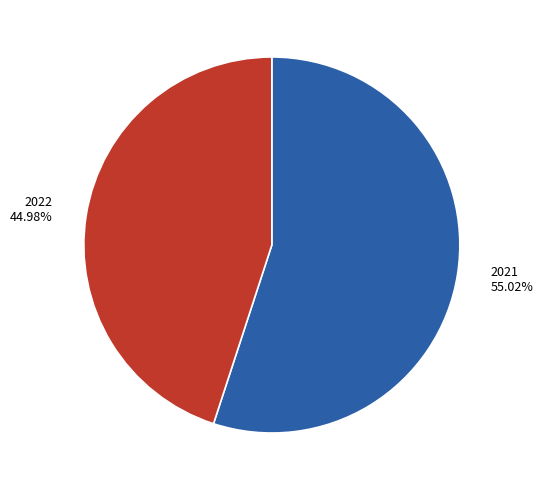

What is the largest slice in the pie chart?

2021